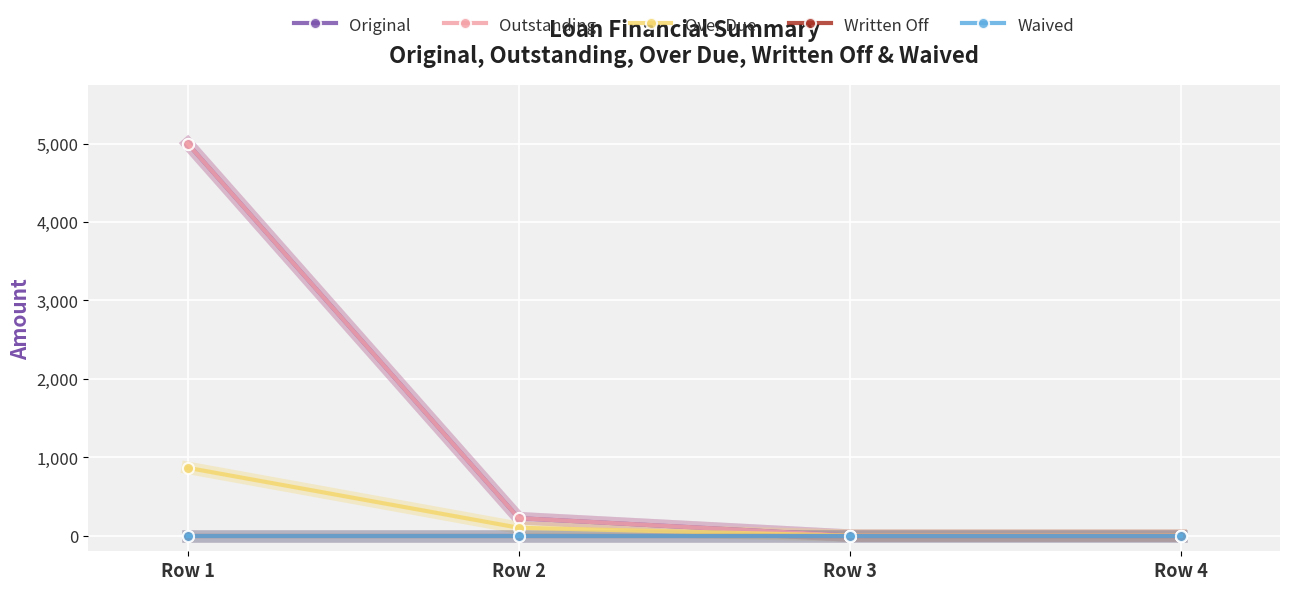

What is the average value of the Over Due series?

241.1